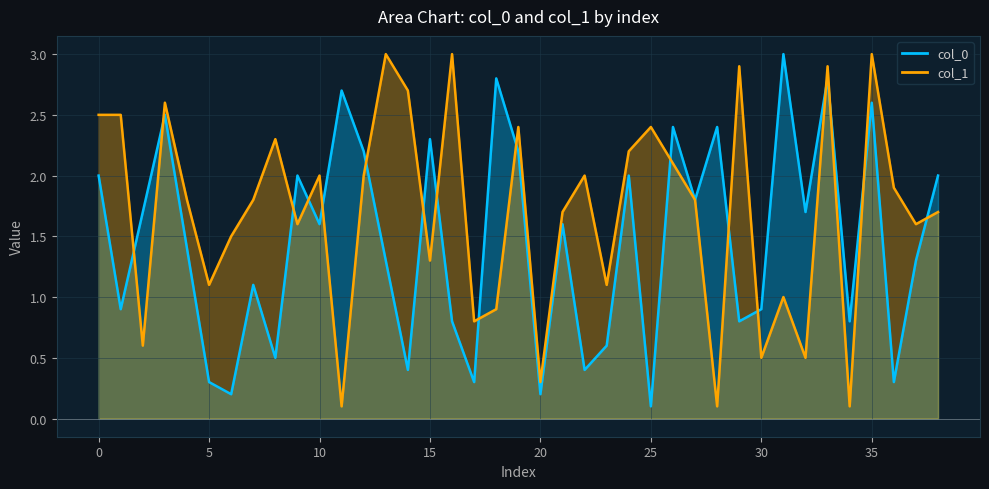

At which category is the sum across all series the highest?

33